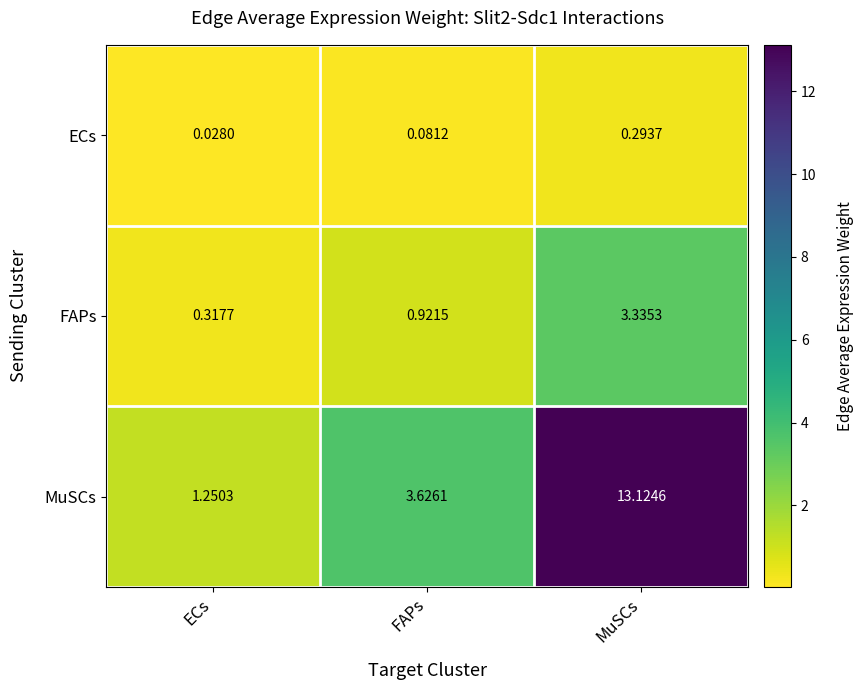

Which series has the largest total across all categories?

MuSCs